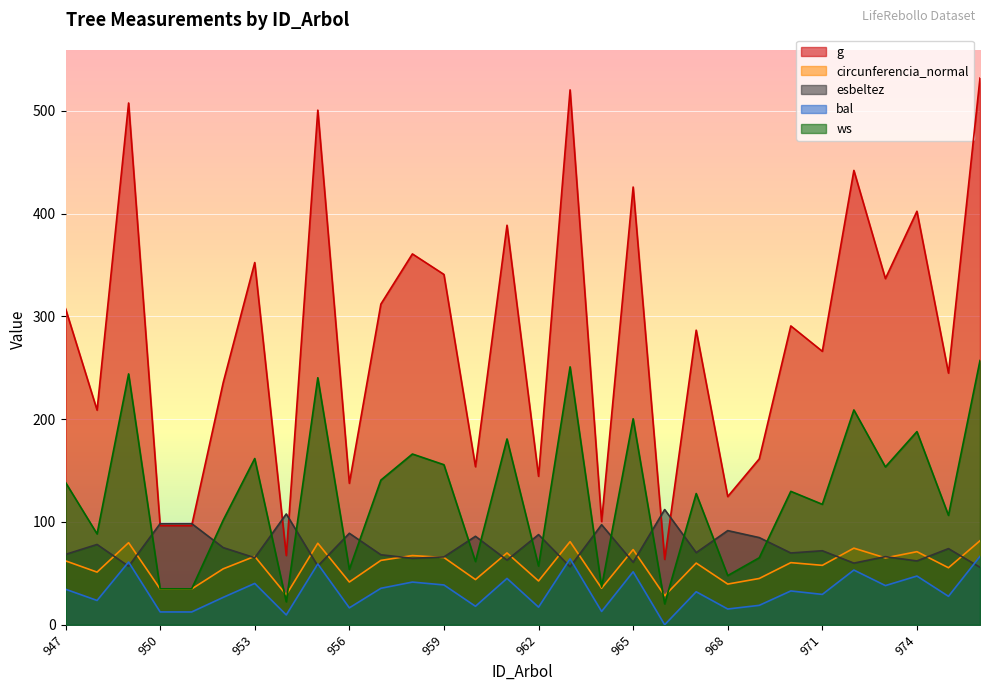

Reading right to left, what are all the values shown in this chart?

g: 531.8	244.8	402.3	336.8	442.0	266.0	290.7	161.4	124.7	286.6	63.6	425.8	100.4	520.3	144.5	388.7	153.8	340.8	360.8	311.9	137.6	500.6	67.4	352.4	235.6	96.4	96.5	507.6	208.8	307.5
circunferencia_normal: 81.8	55.5	71.1	65.0	74.5	57.8	60.4	45.0	39.6	60.0	28.3	73.2	35.5	80.9	42.6	69.9	44.0	65.4	67.3	62.6	41.6	79.3	29.1	66.5	54.4	34.8	34.8	79.9	51.2	62.2
esbeltez: 55.9	74.1	62.1	66.3	60.0	72.0	69.8	84.8	91.6	70.2	112.1	60.8	97.3	56.4	87.7	62.9	86.1	66.0	64.7	68.1	89.0	57.2	107.8	65.2	75.1	98.4	98.4	56.9	78.1	68.5
bal: 66.6	27.7	47.4	38.1	53.2	29.5	32.9	18.9	15.3	32.1	0.0	51.5	12.9	64.2	17.1	45.1	18.0	38.7	41.5	35.5	16.5	59.1	9.6	40.2	26.7	12.4	12.5	61.0	23.6	34.6
ws: 257.1	106.4	187.9	153.6	209.0	117.2	129.8	65.2	47.9	127.7	20.4	200.4	36.7	250.9	57.1	180.8	61.5	155.7	166.1	140.7	53.9	240.3	22.4	161.7	101.8	35.0	35.0	244.0	88.4	138.4